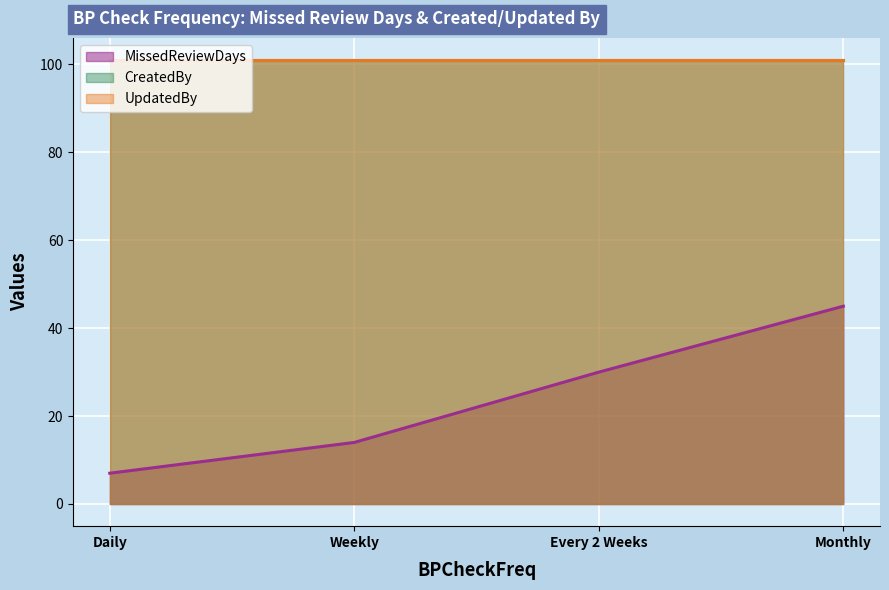

What is the difference between the second highest and minimum values in the MissedReviewDays series?

23